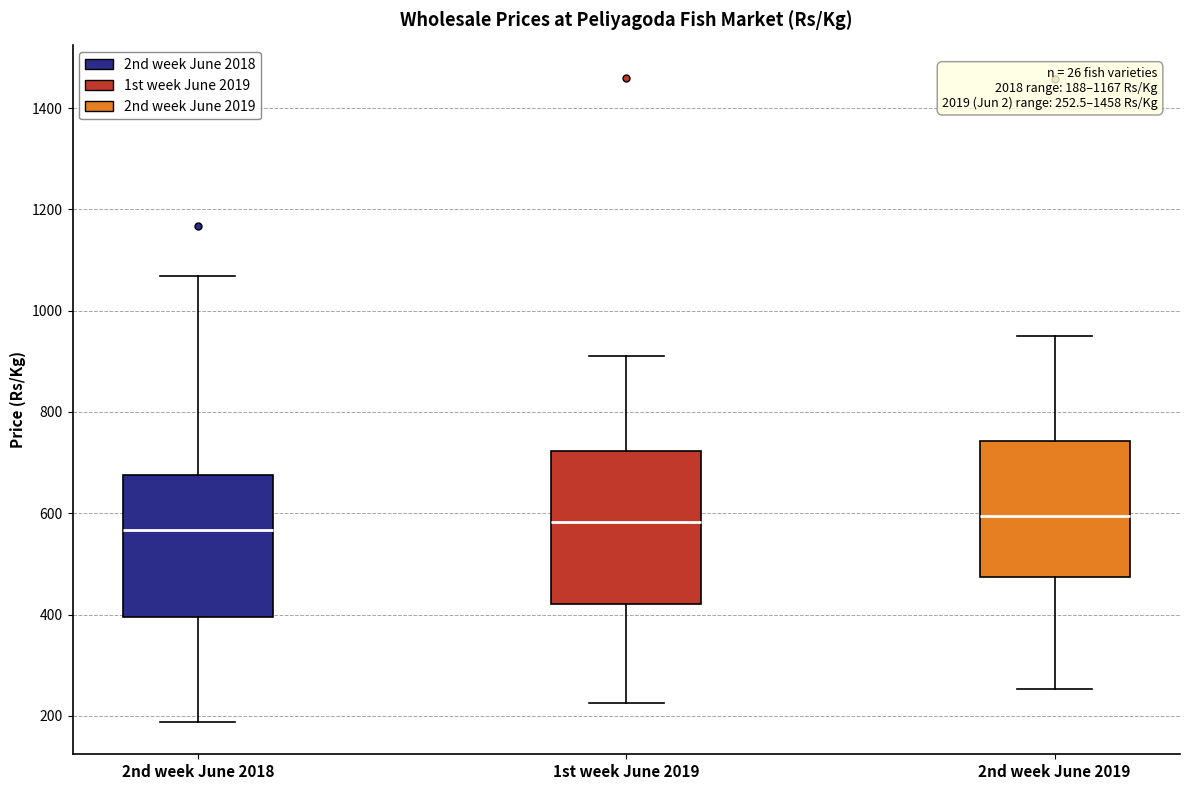

Which box is the tallest, from its lower edge to its upper edge?

1st week June 2019